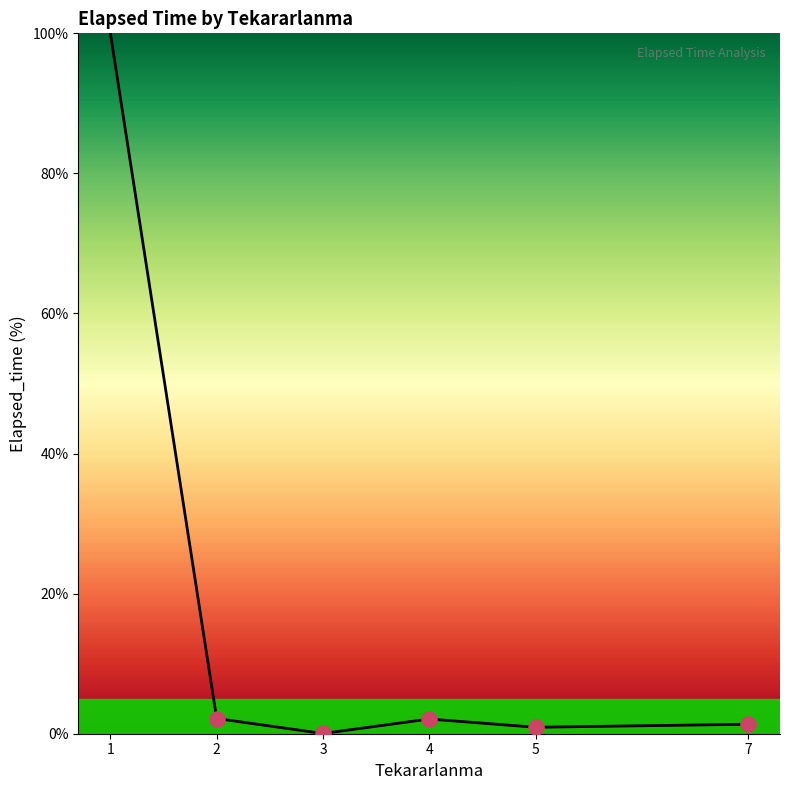

What is the change in value from 1 to 7?

-98.6